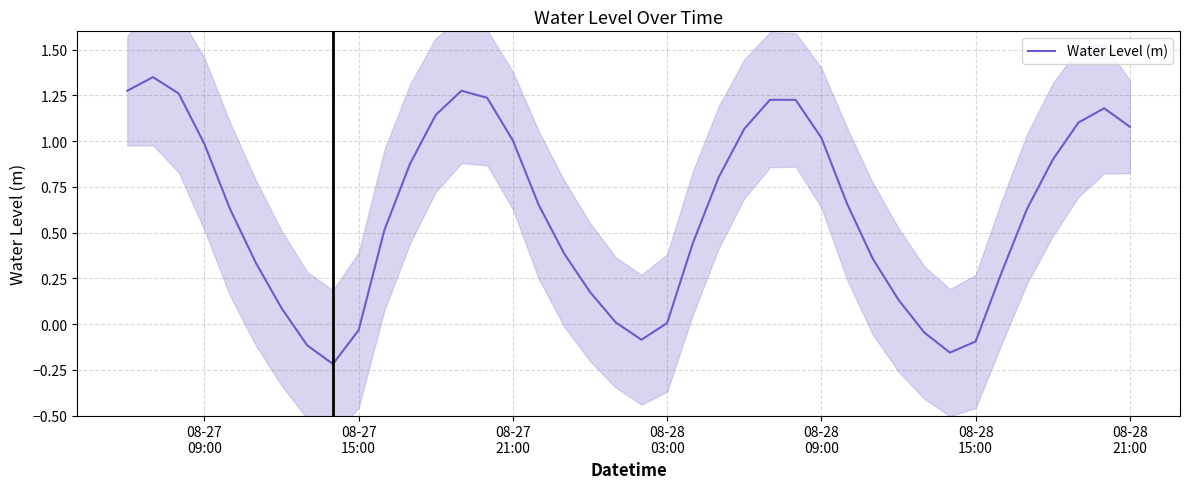

Is it true that the value at 8 is -0.3?

False